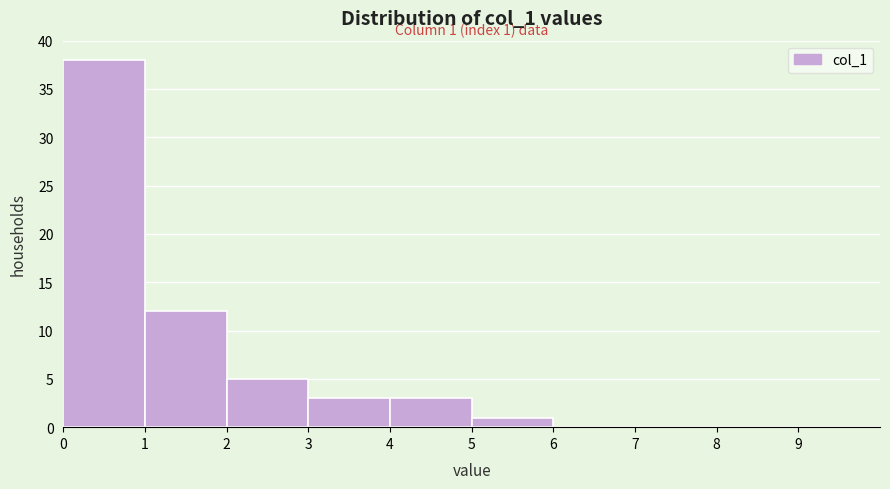

Which range on the x-axis has the tallest bar?

0 to 1